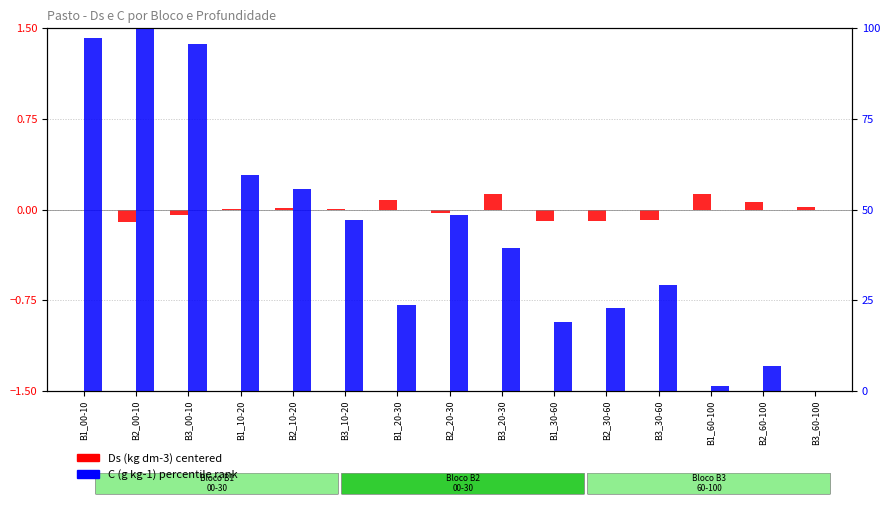

What is the difference between the Ds (kg dm-3) centered values at B2_60-100 and B2_20-30?

0.1